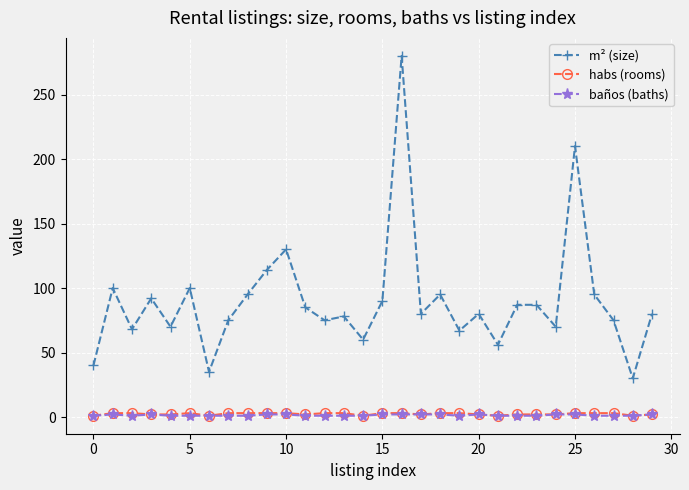

How many categories are shown in the chart?

30